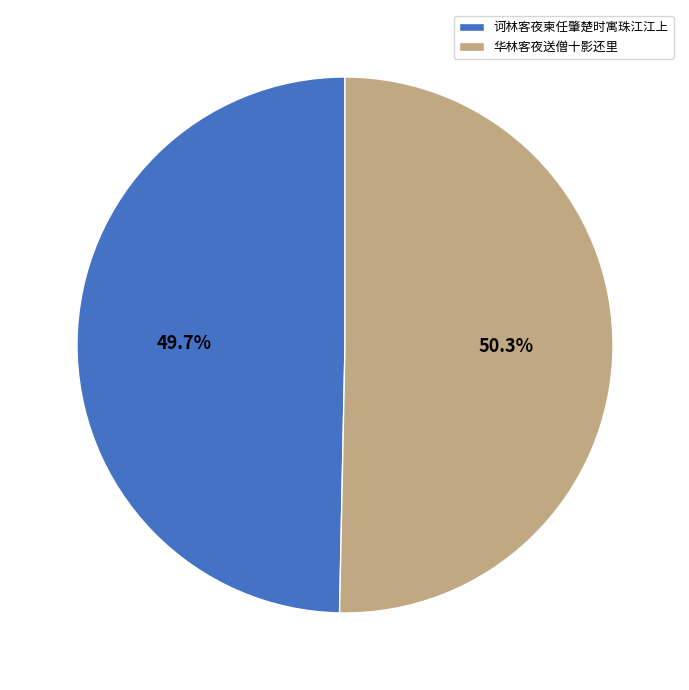

Is it true that 诃林客夜柬任肇楚时寓珠江江上 is 50% of the pie?

True